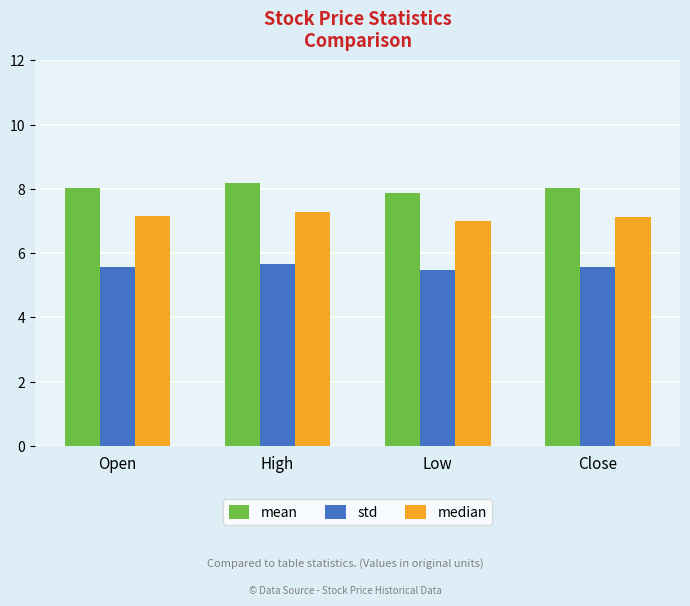

Is it true that std equals 5.6 at Open?

True